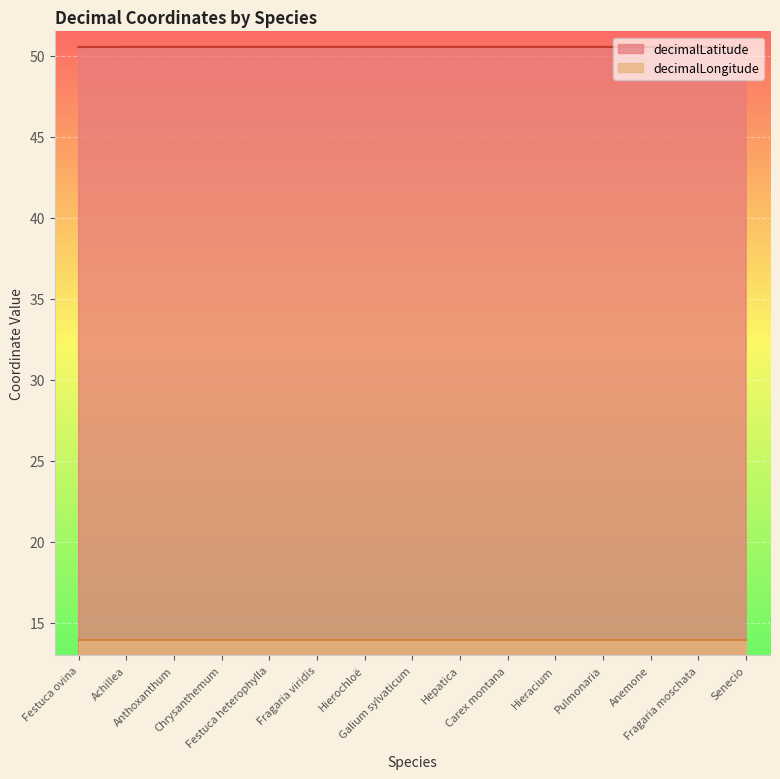

Is it true that the value at Hepatica is 18.0?

False